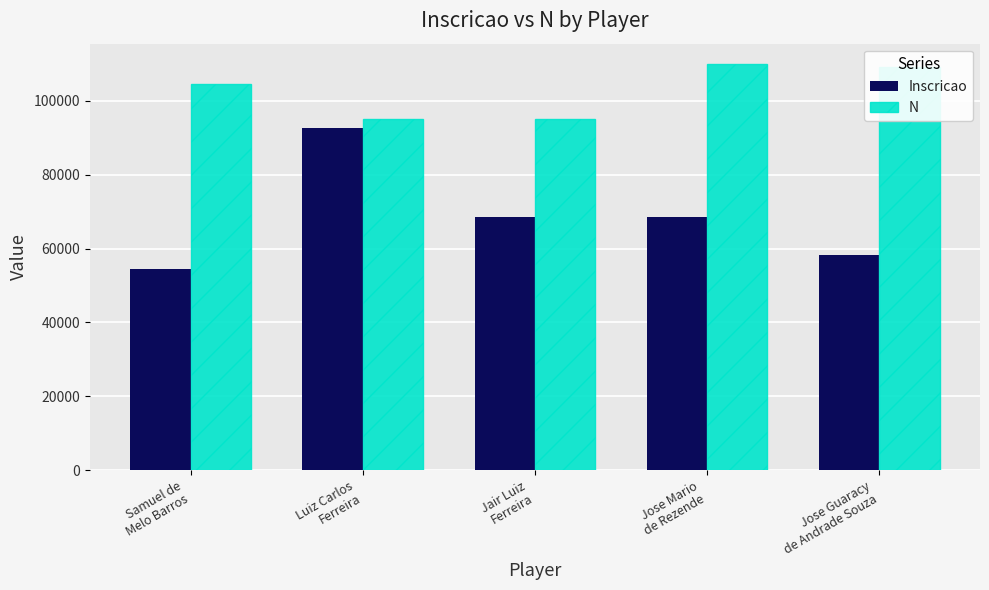

At which category is the sum across all series the highest?

Luiz Carlos
Ferreira